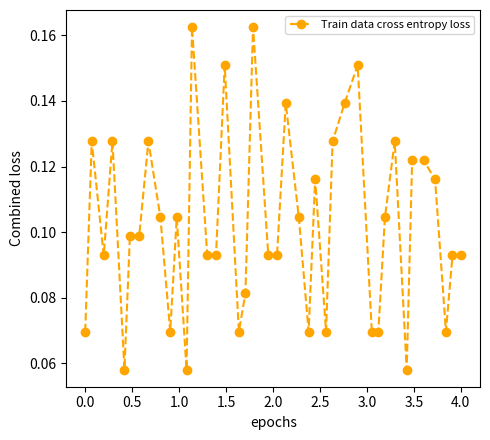

True or false: there are more than 2 points higher than both neighbors.

True